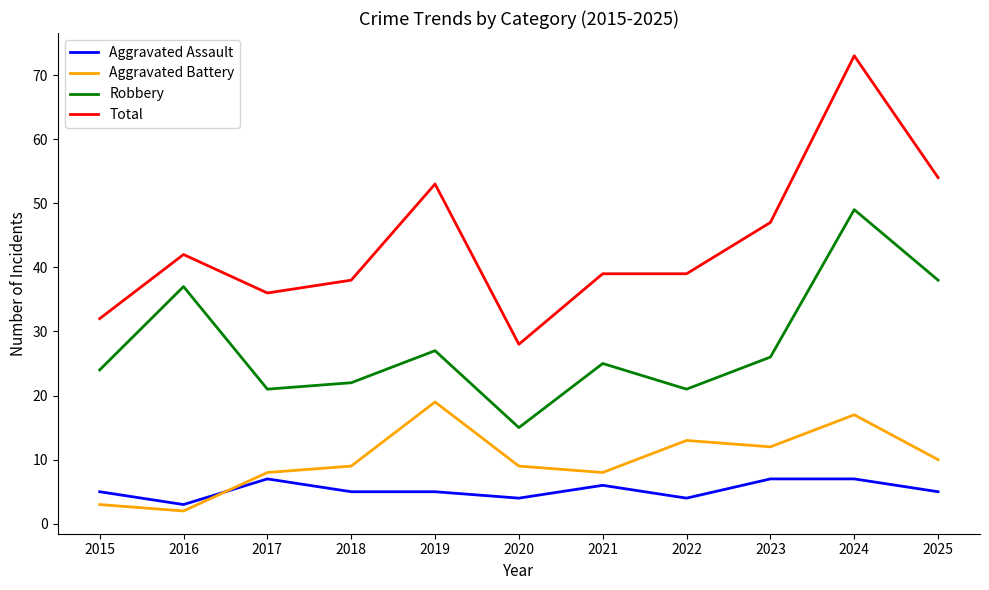

True or false: Aggravated Battery and Total intersect in this chart.

False